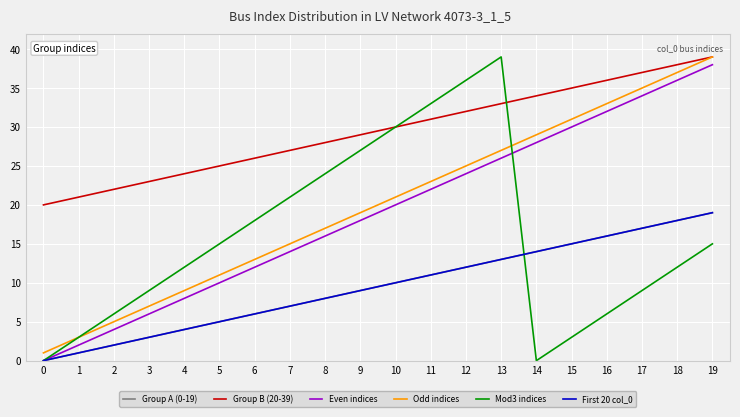

Is this an area chart (filled region under the line)?

No